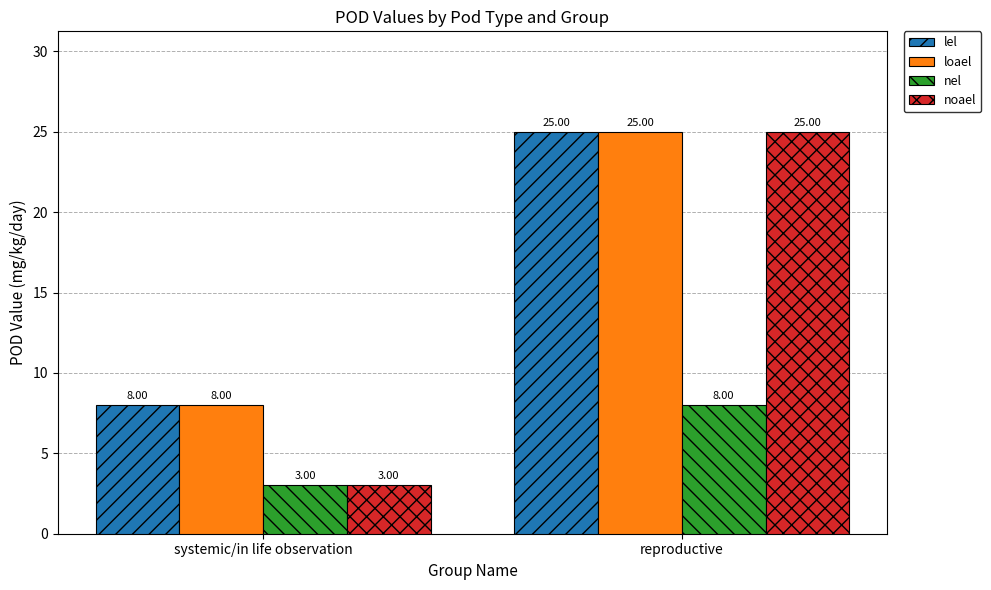

What is the total value across all series at reproductive?

83